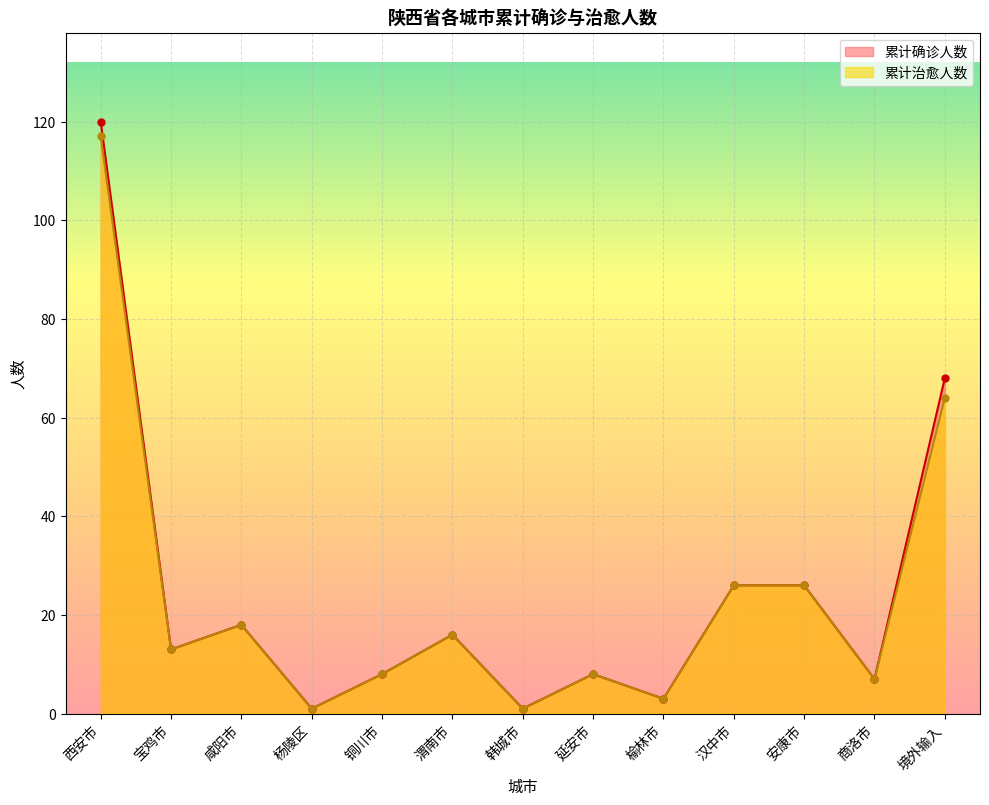

Reading right to left, what are all the values shown in this chart?

累计确诊人数: 68	7	26	26	3	8	1	16	8	1	18	13	120
累计治愈人数: 64	7	26	26	3	8	1	16	8	1	18	13	117